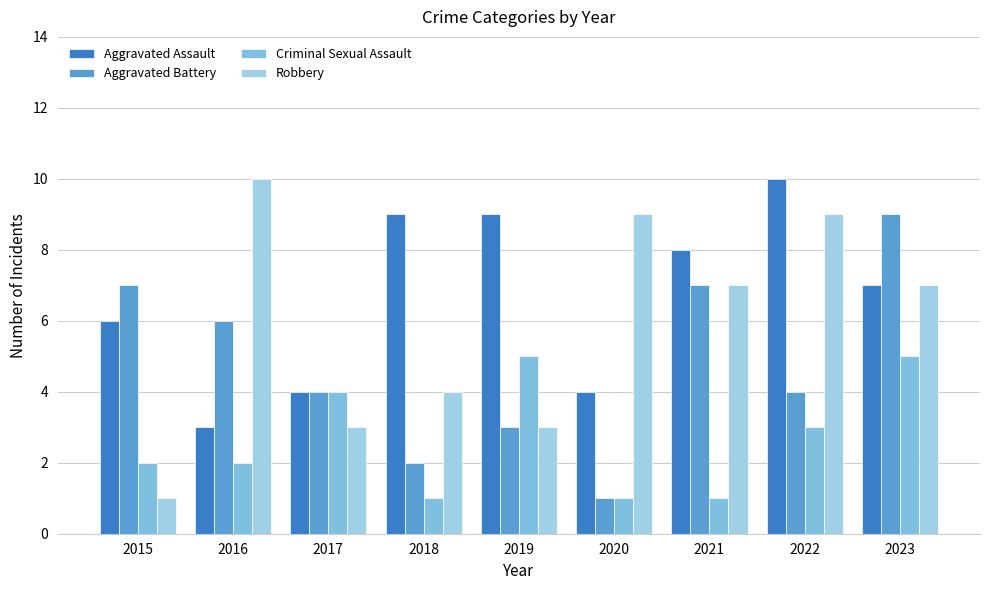

Where does the Aggravated Assault series first go above 7?

2018